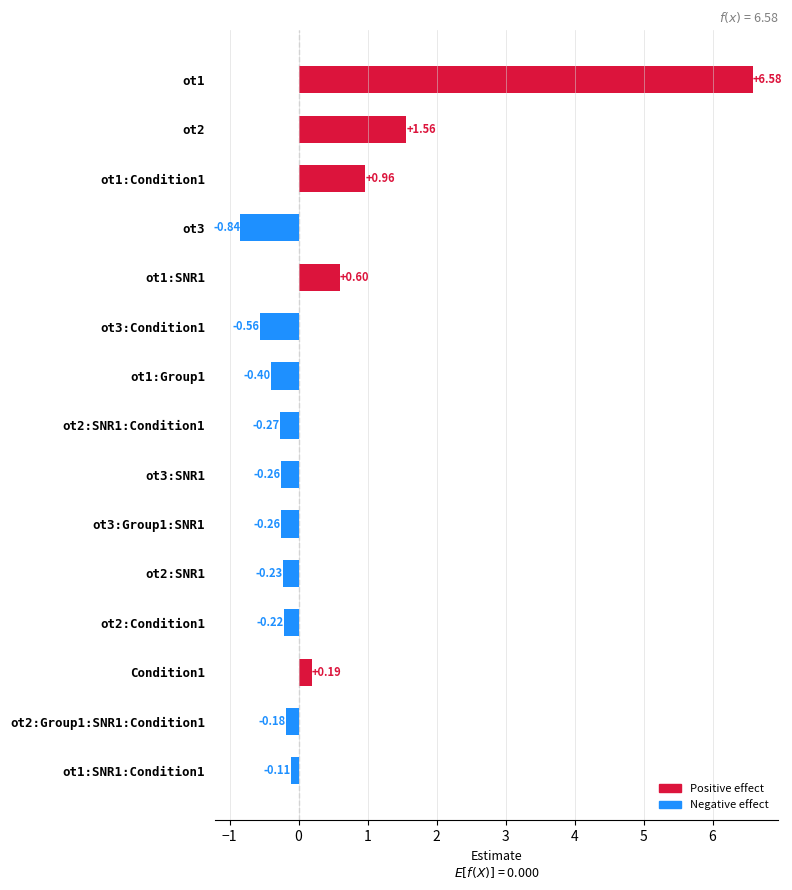

Which category has the highest value across all series?

ot1